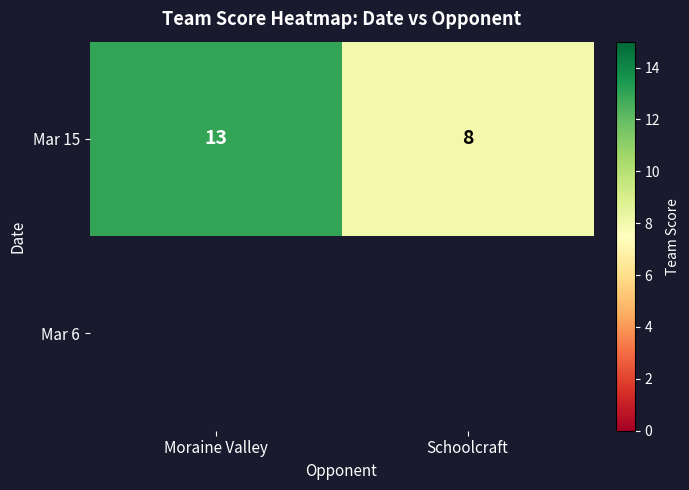

The value of Mar 15 at Schoolcraft is 8. True or false?

True